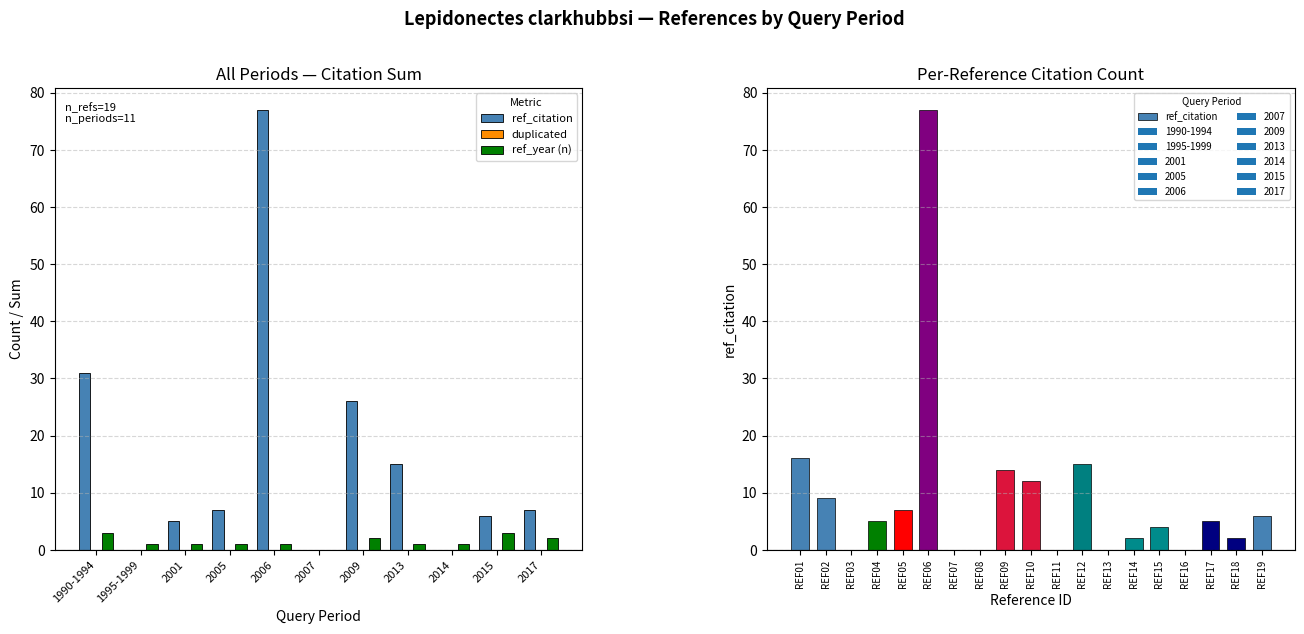

What is the average value?

9